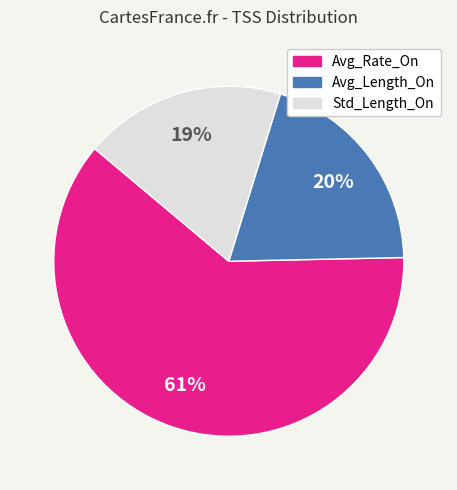

Between Avg_Rate_On and Std_Length_On, which is larger?

Avg_Rate_On